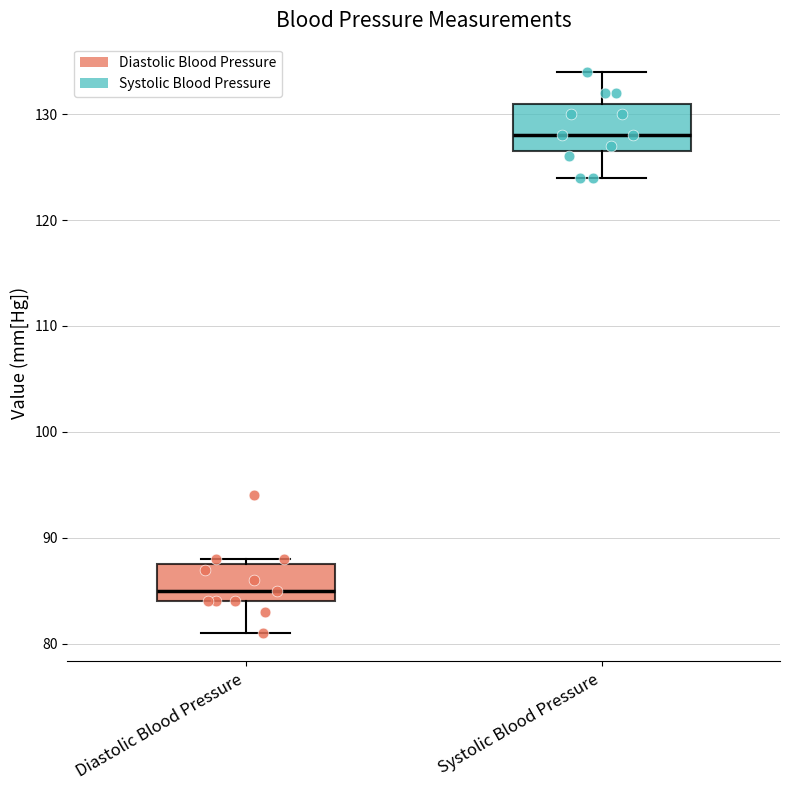

Where does the median line of the box for Systolic Blood Pressure sit on the y-axis? The values are not printed on the chart, so give them approximately, as read against the axis.

128